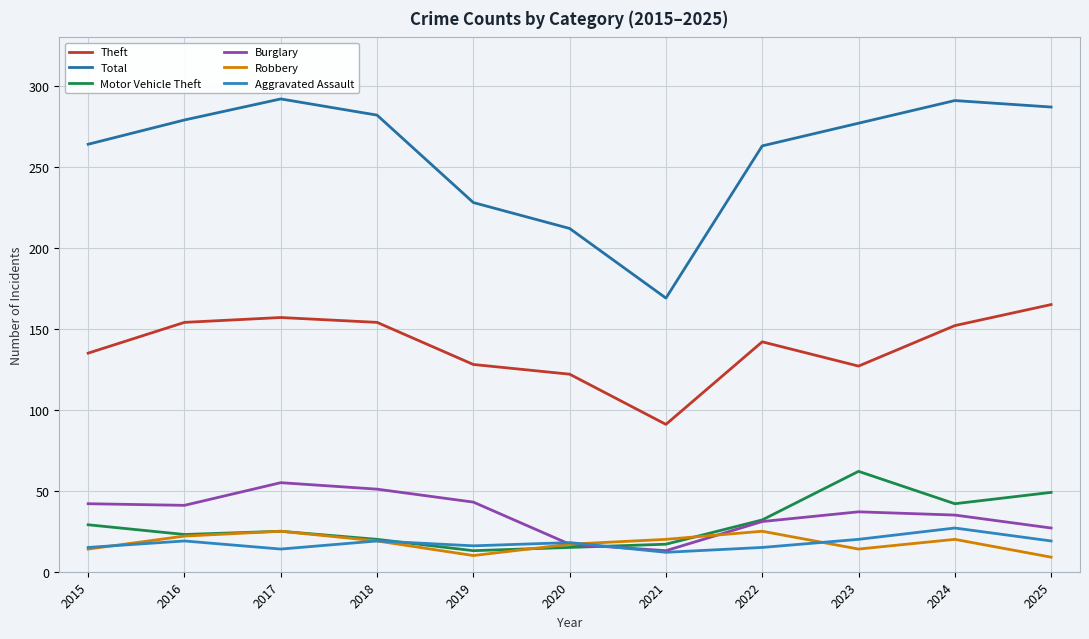

What is the difference between the Aggravated Assault values at 2023 and 2019?

4